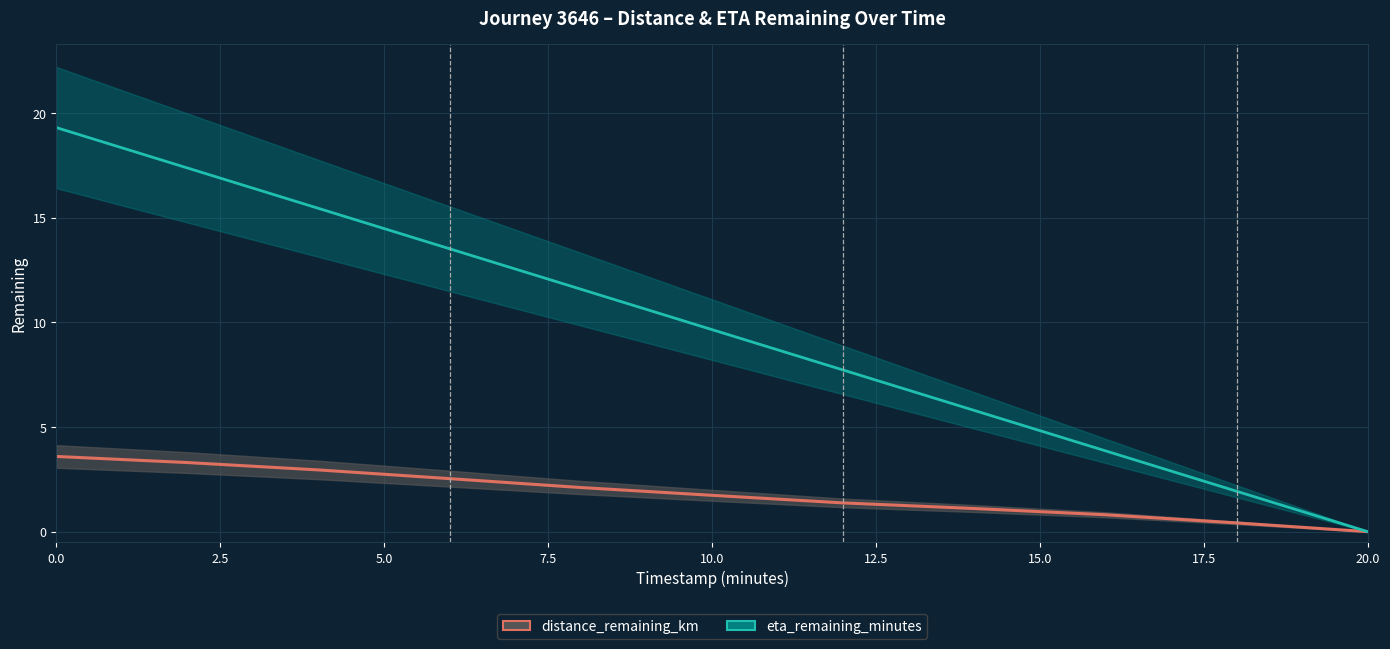

True or false: distance_remaining_km and eta_remaining_minutes cross at least once.

False